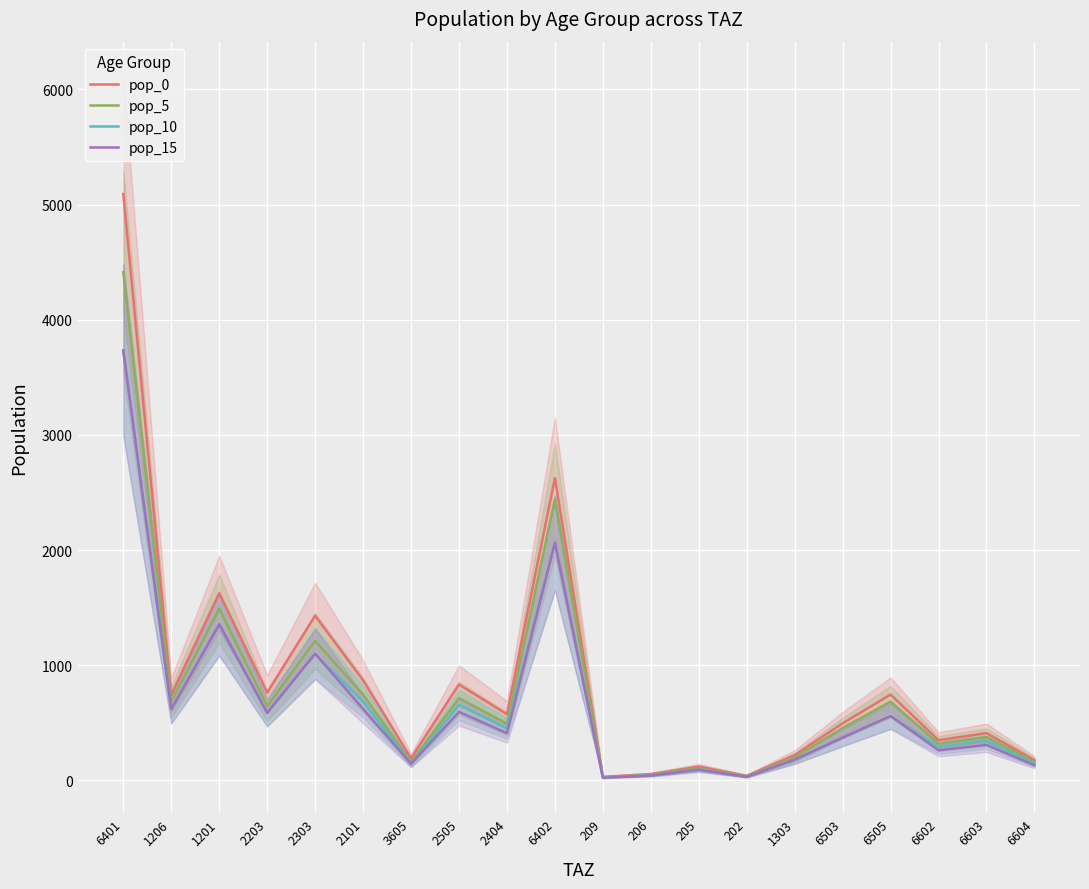

At which category does pop_5 reach its first local valley?

1206